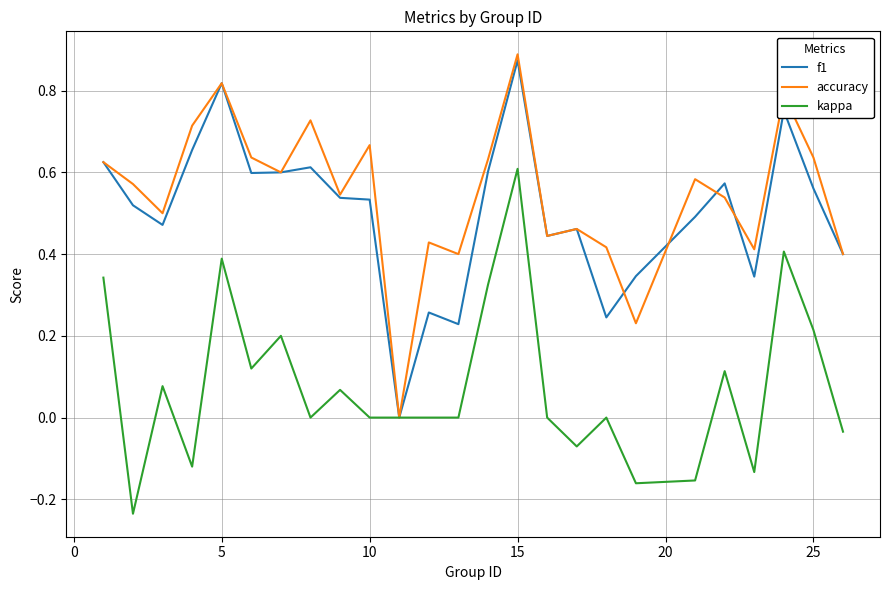

True or false: accuracy and kappa intersect in this chart.

False